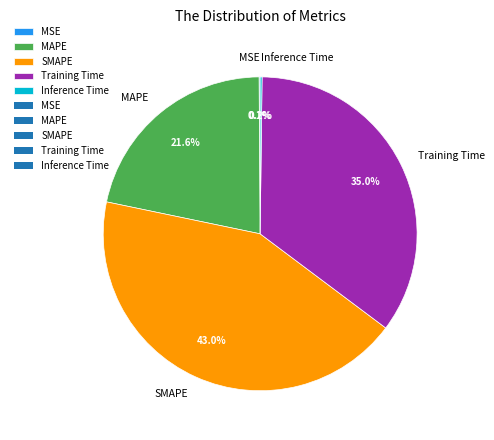

Does any single category account for the majority?

No